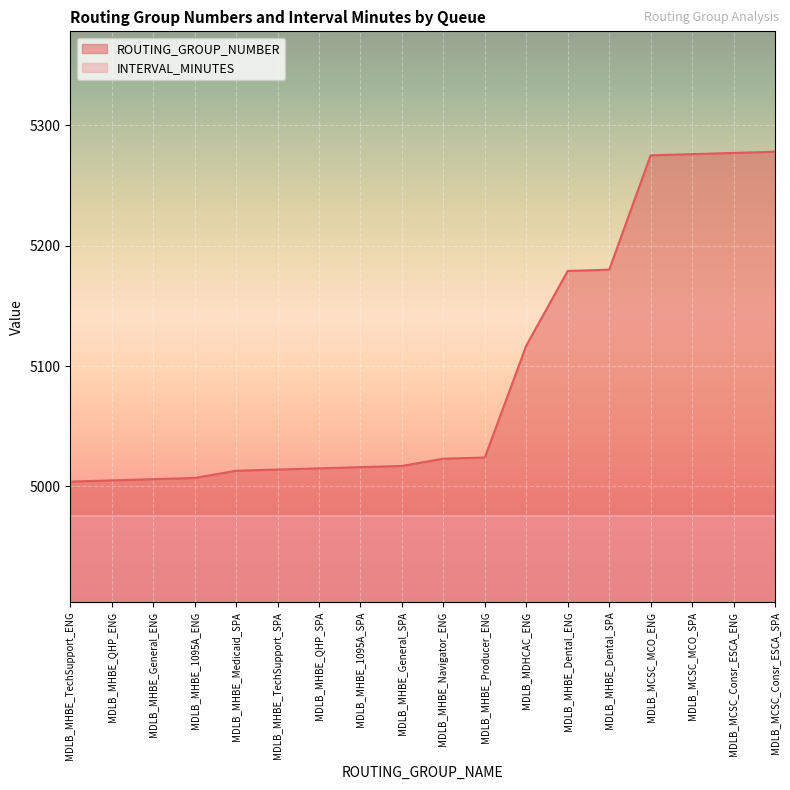

What is the difference between the values at MDLB_MCSC_MCO_SPA and MDLB_MHBE_General_SPA?

259